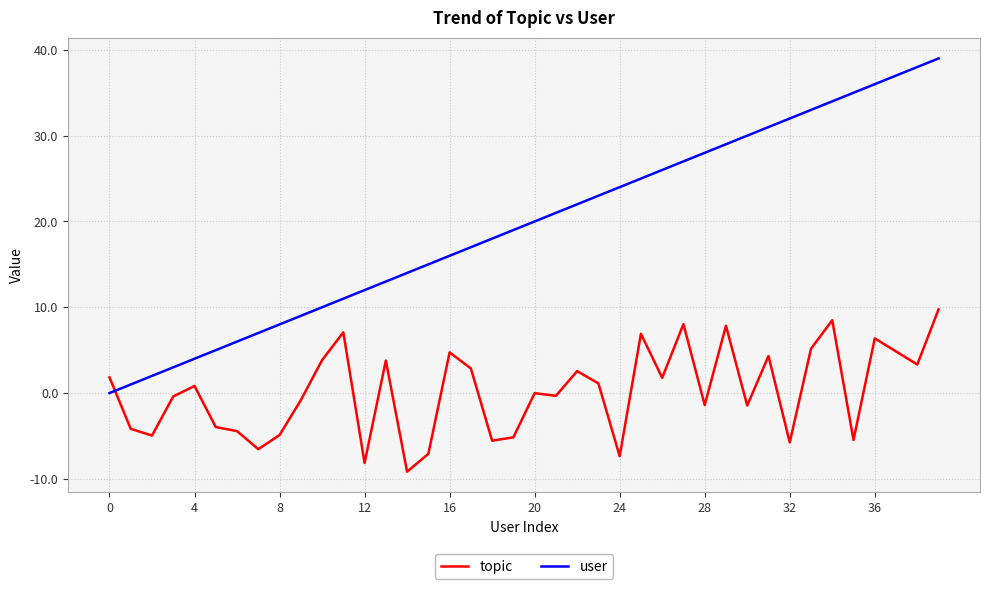

Which series has the widest spread of values?

user